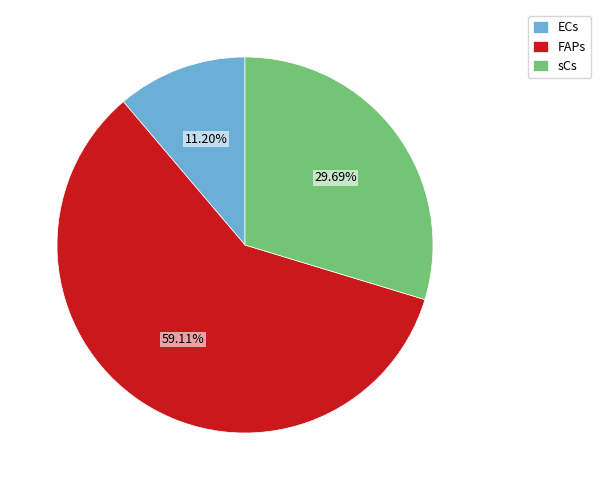

To the nearest percent, what percentage of the pie is FAPs?

59%